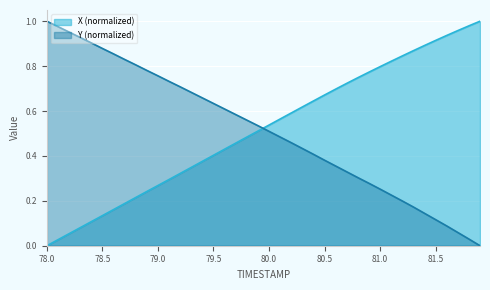

What is the maximum value shown in the chart?

1.0